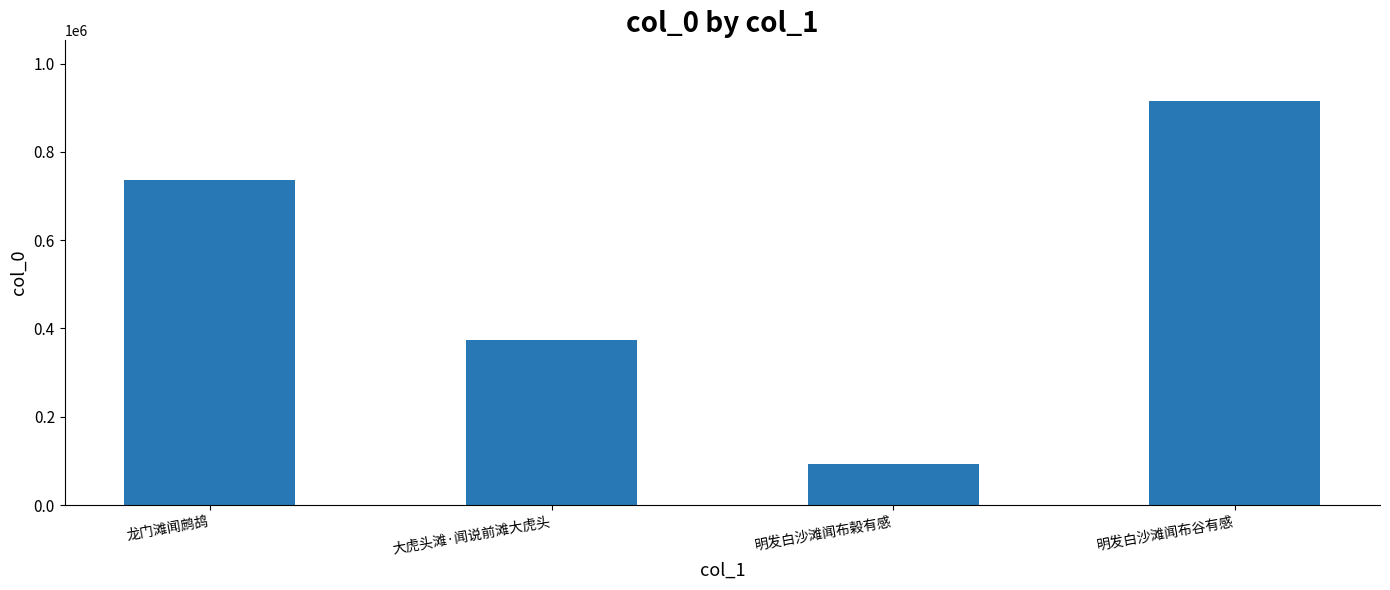

Reading left to right, what are all the values shown in this chart?

龙门滩闻鹧鸪=736945	大虎头滩·闻说前滩大虎头=373177	明发白沙滩闻布榖有感=92808	明发白沙滩闻布谷有感=915411